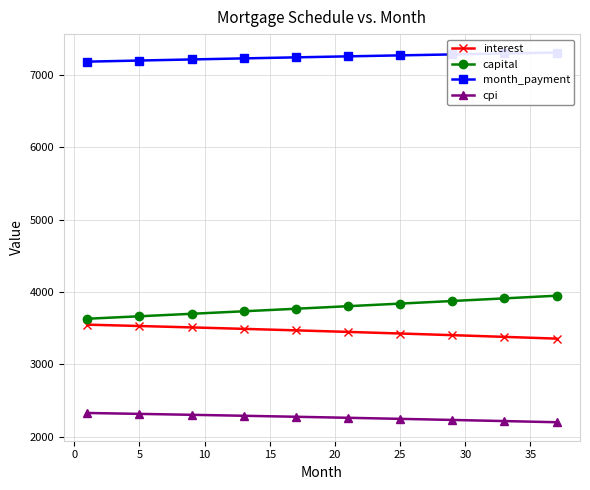

The value of capital at 5 is 6295.4. True or false?

False